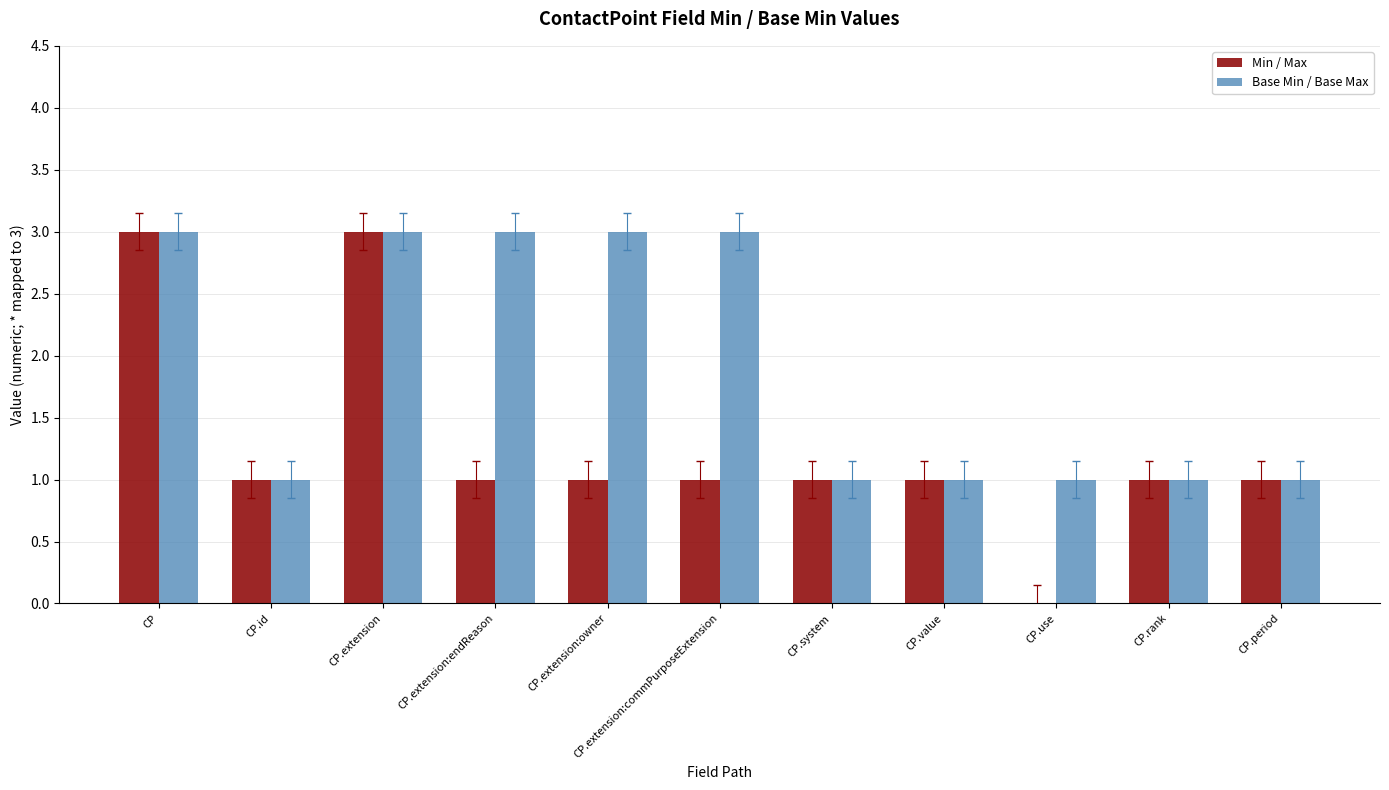

Is it true that Base Min / Base Max equals 1 at CP.extension:owner?

False